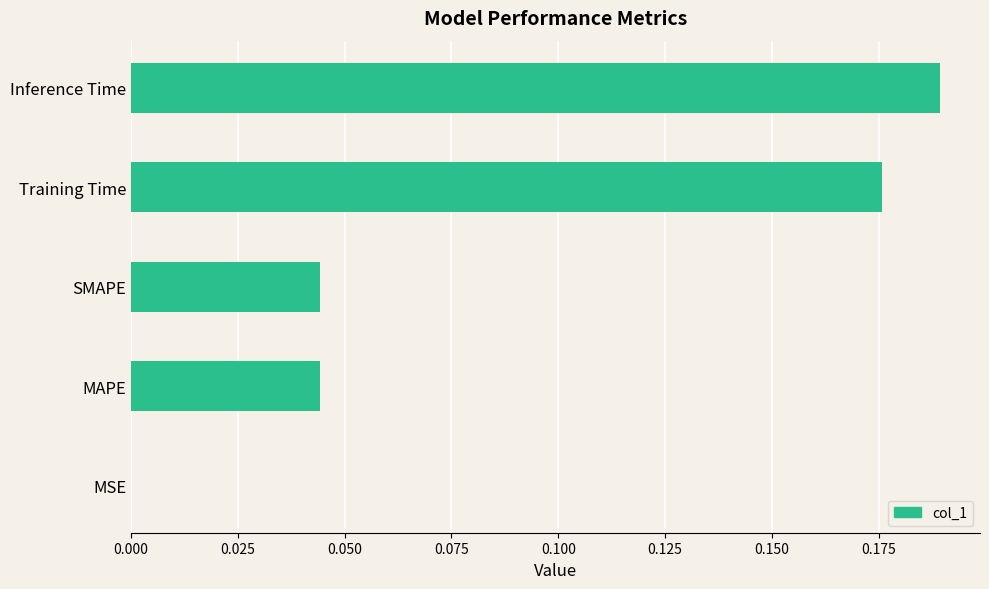

True or false: the data shows 0.1 at Inference Time.

False